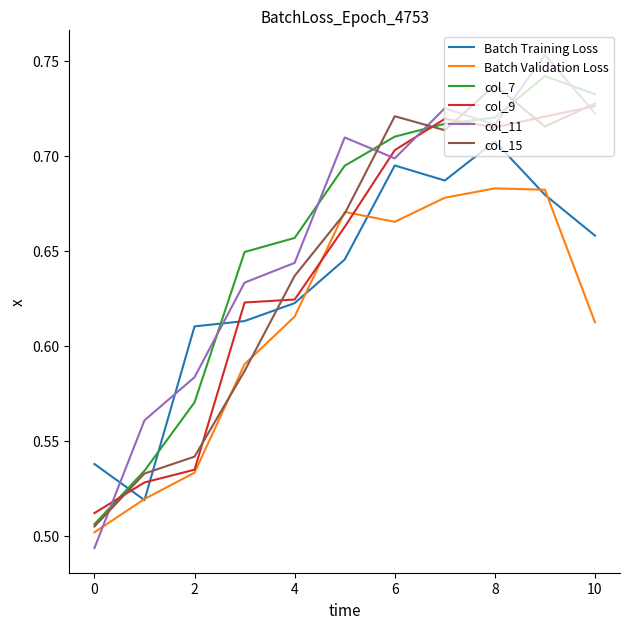

Which series has the largest range (max minus min)?

col_11